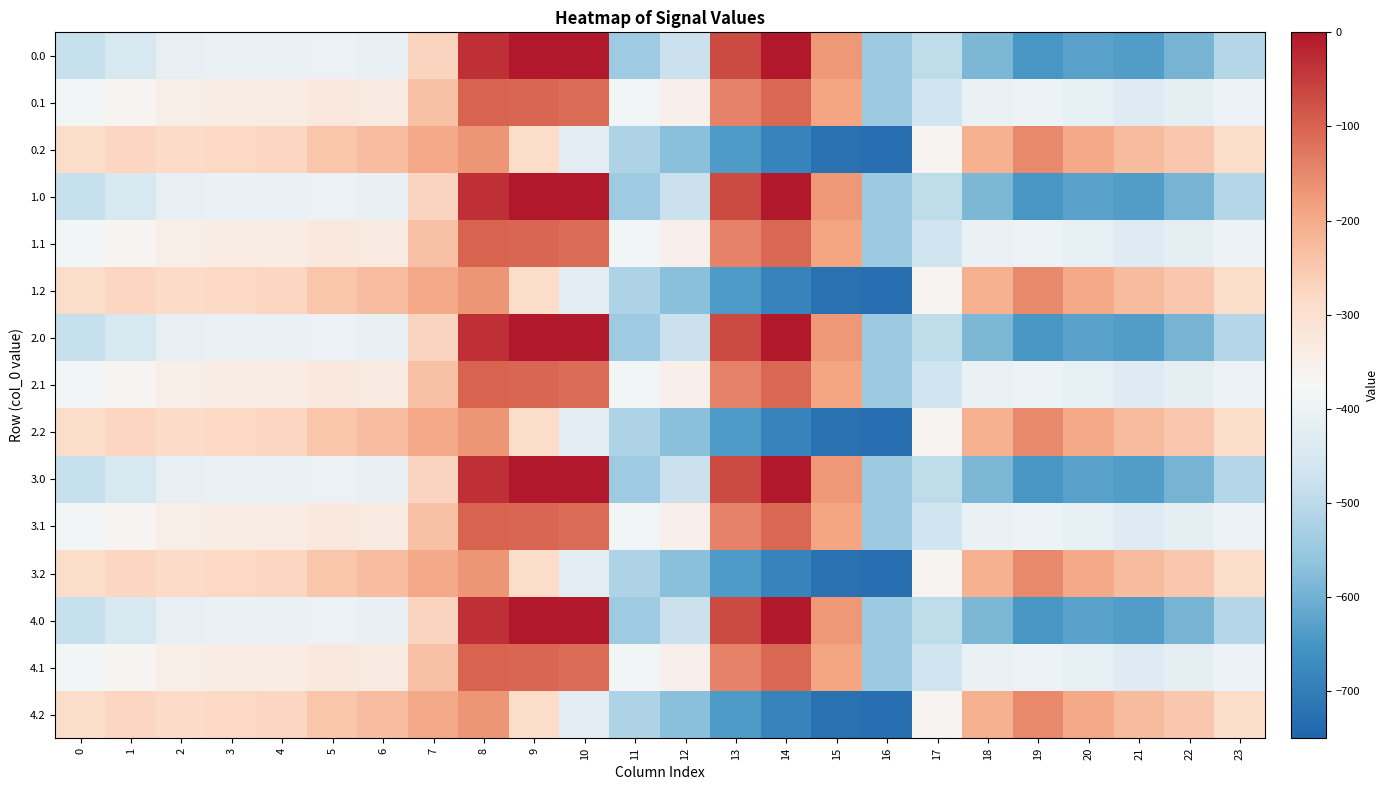

What is the total value across all series at 5?

-4872.7